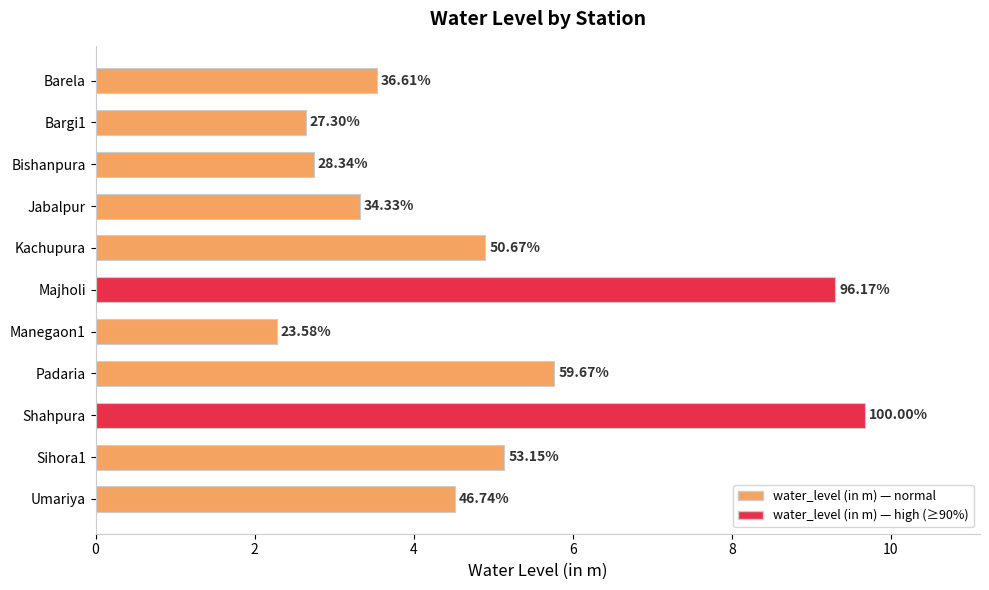

How many bars are there in total?

11